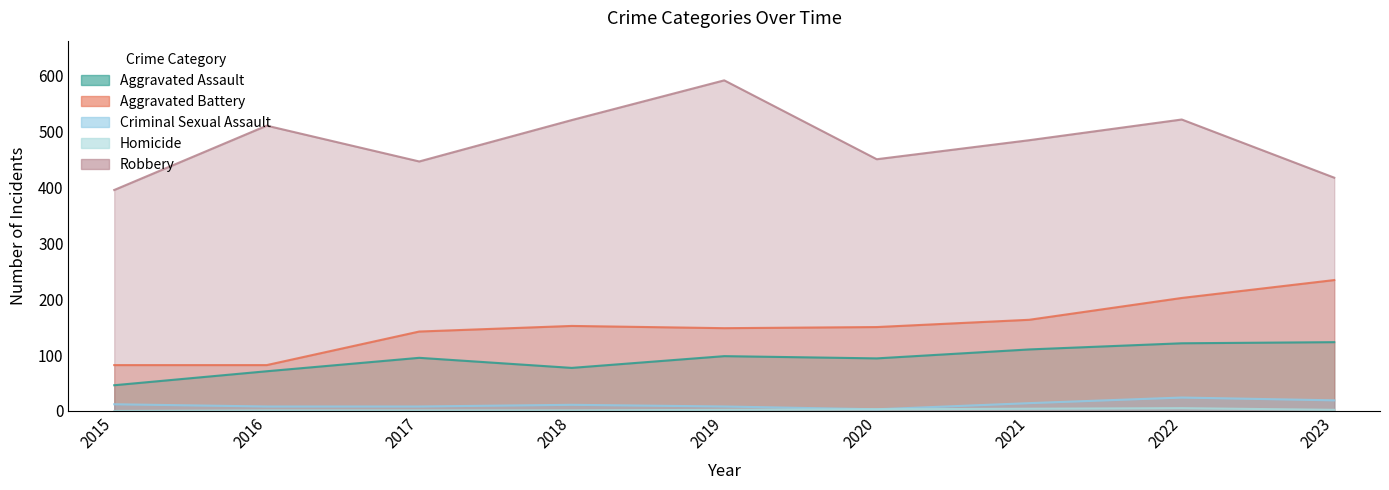

What is the maximum value shown in the chart?

591